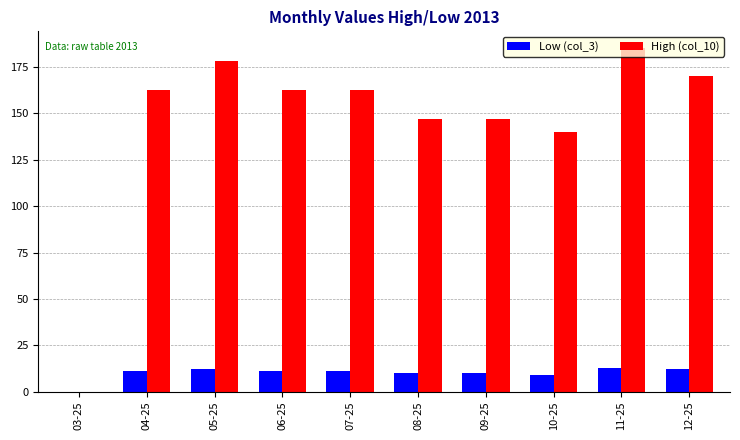

What is the maximum value for High (col_10)?

185.0